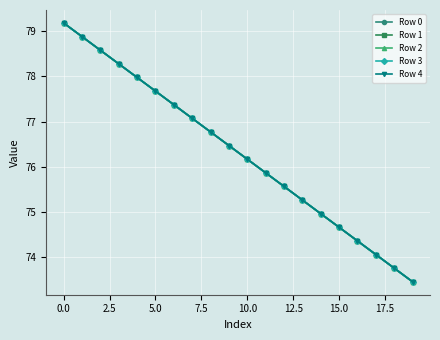

True or false: Row 3 has more than 1 interior local peaks.

False